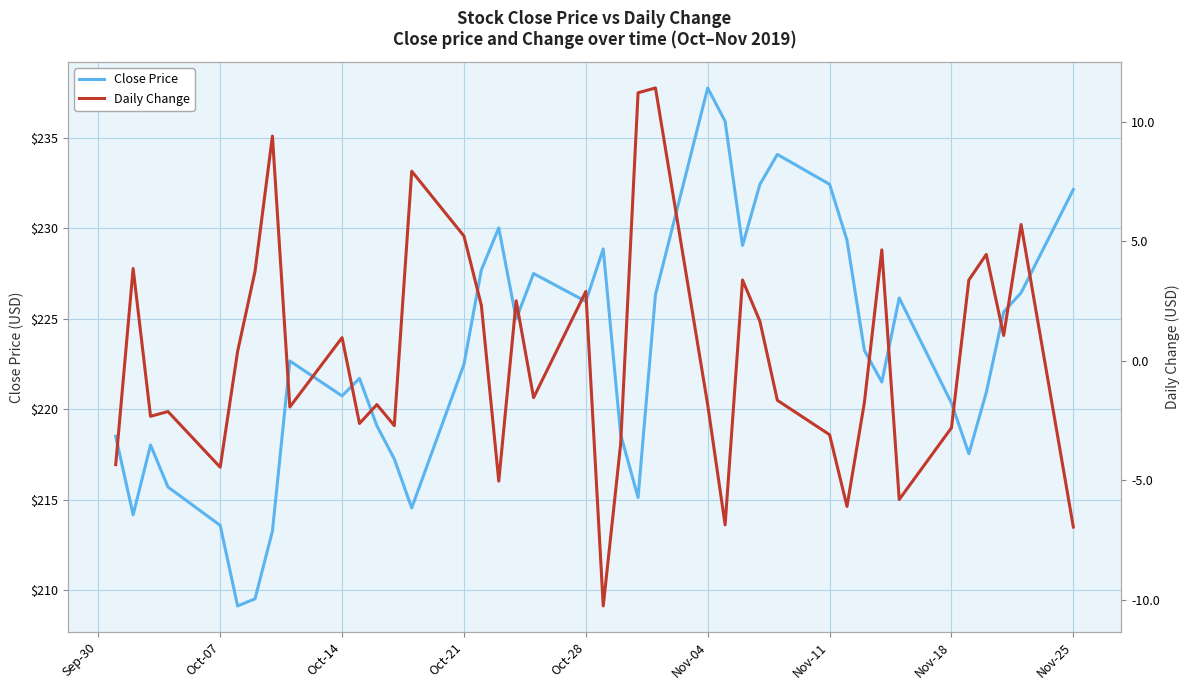

What is the average value of the Close Price series?

223.0